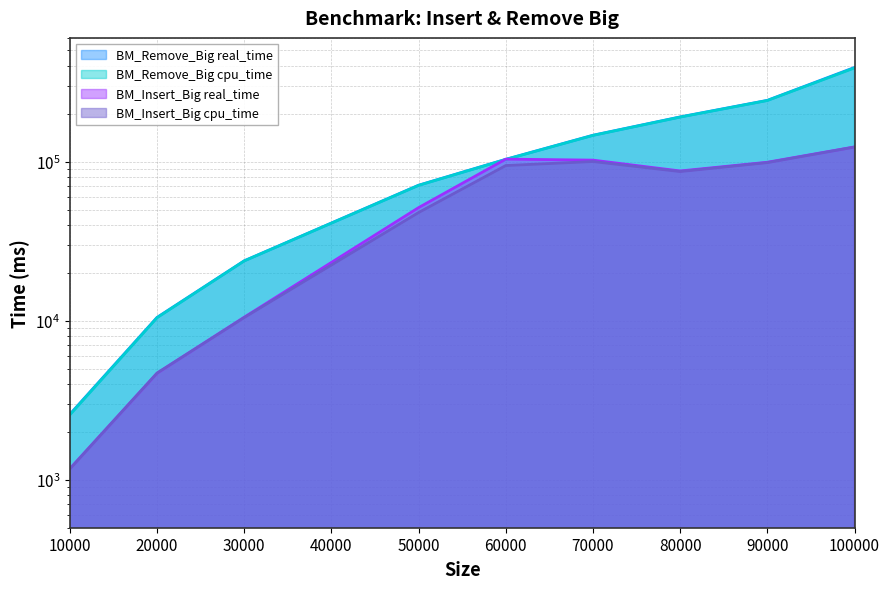

Rank the categories by BM_Remove_Big cpu_time value from highest to lowest.

100000, 90000, 80000, 70000, 60000, 50000, 30000, 20000, 10000